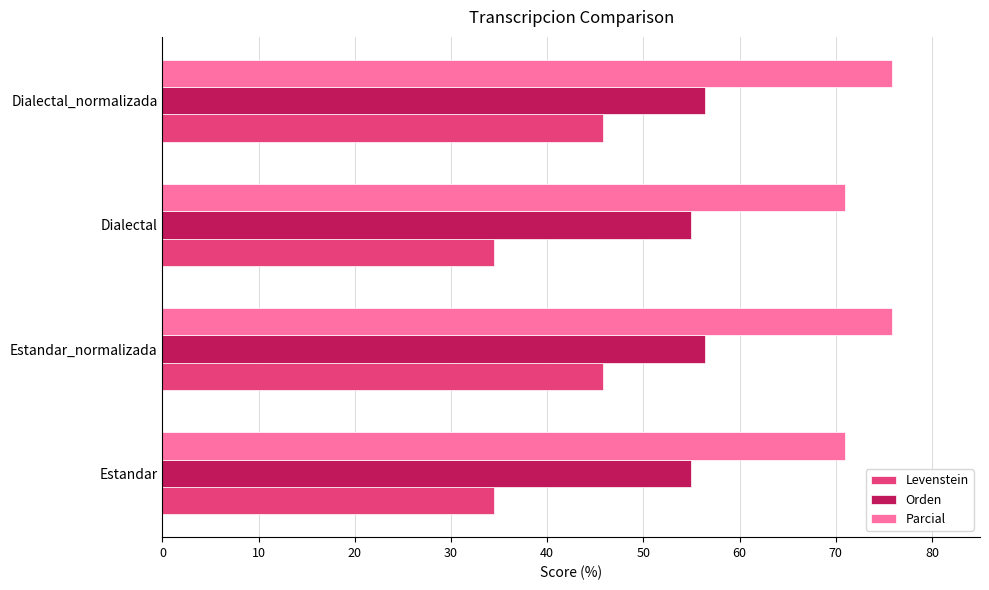

What is the average value of the Levenstein series?

40.2